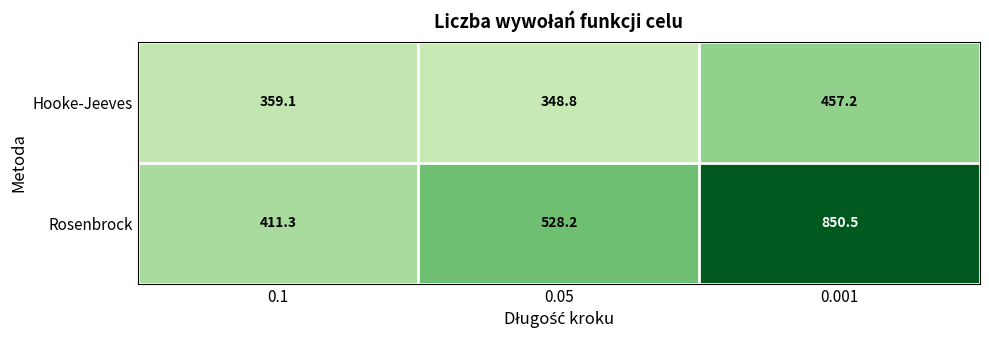

What is the maximum value shown in the chart?

850.5